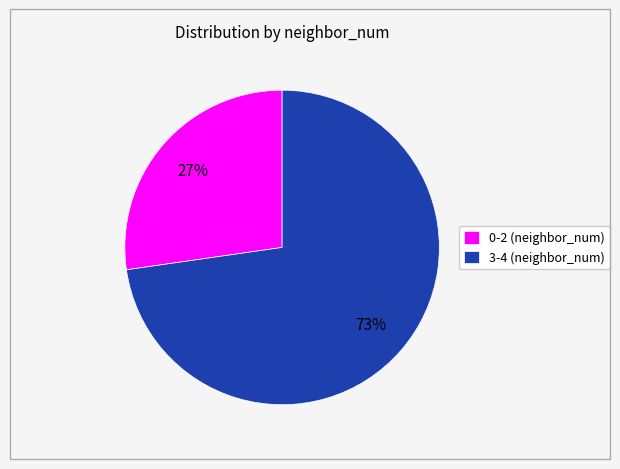

Which category has the biggest portion of the pie?

3-4 (neighbor_num)